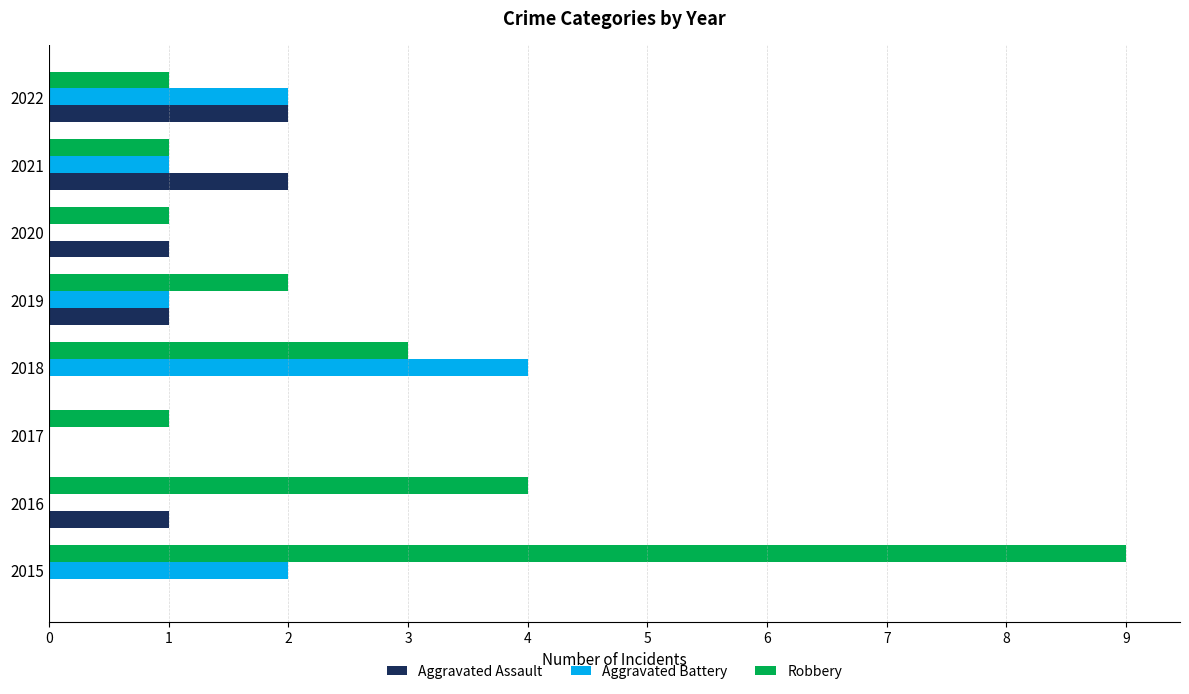

At which category is the sum across all series the highest?

2015